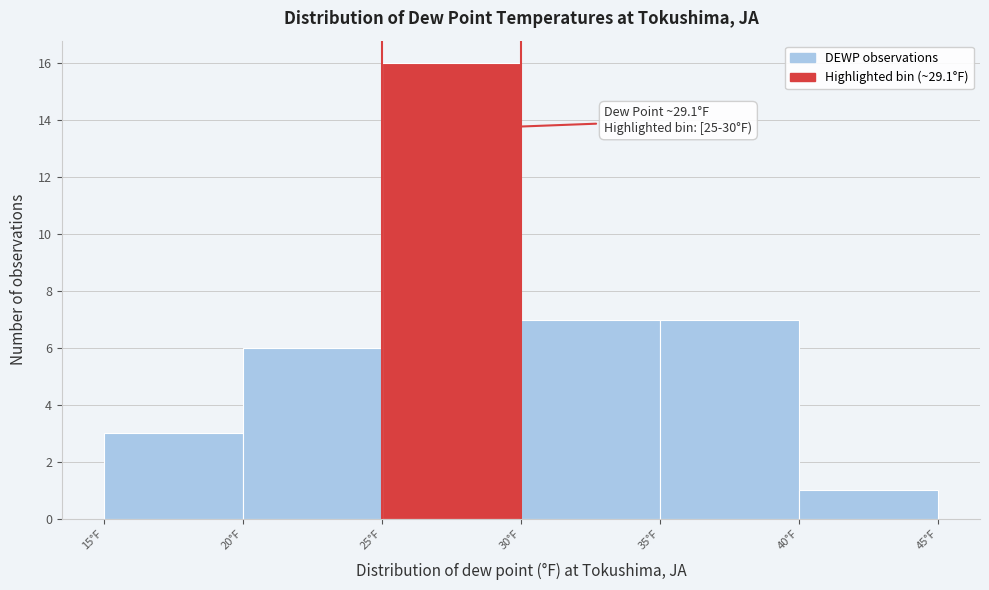

Over which range of the x-axis is the bar tallest?

25 to 30